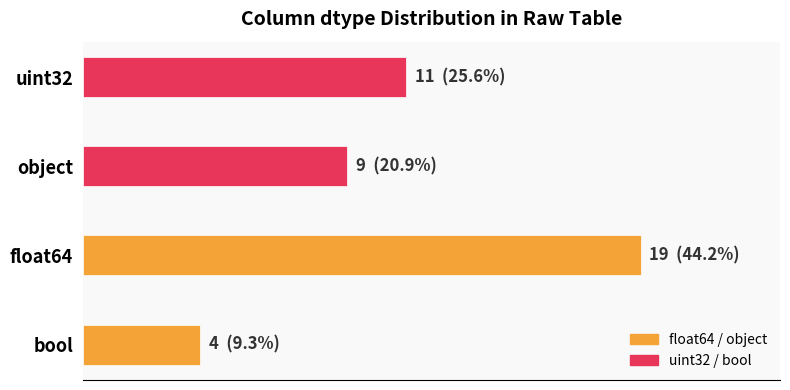

List the labels in order of value, largest first.

float64, uint32, object, bool